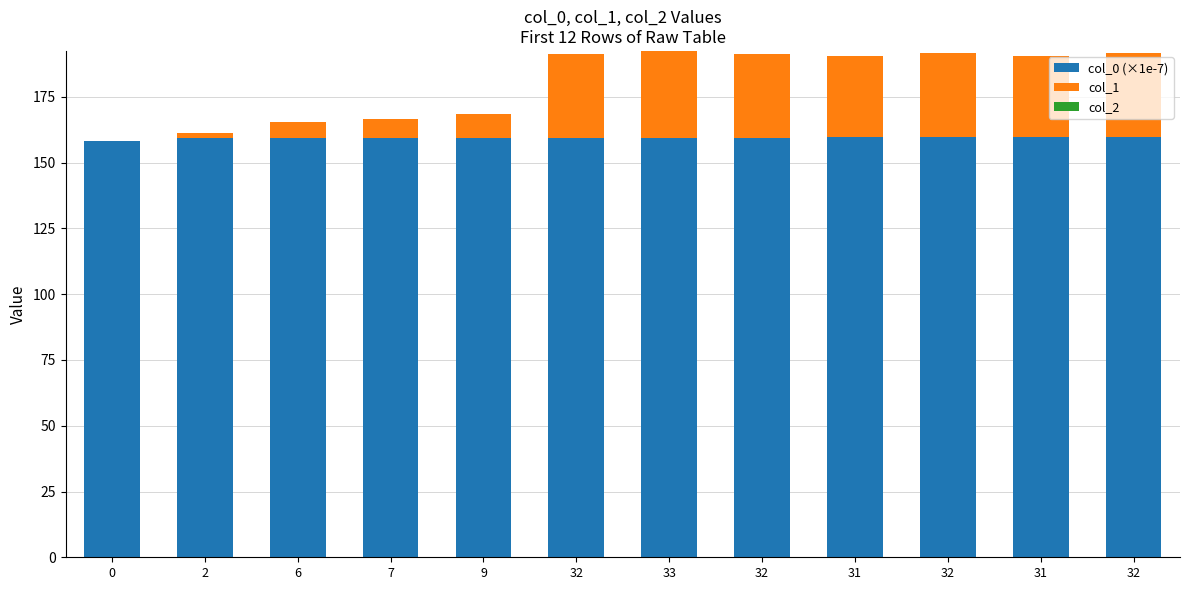

How many distinct data groups are displayed?

2